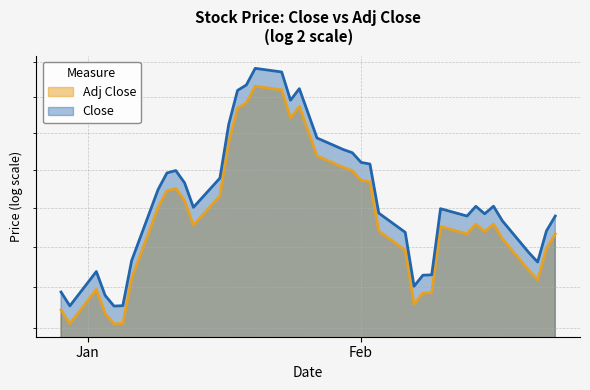

How many data points does each series have?

40